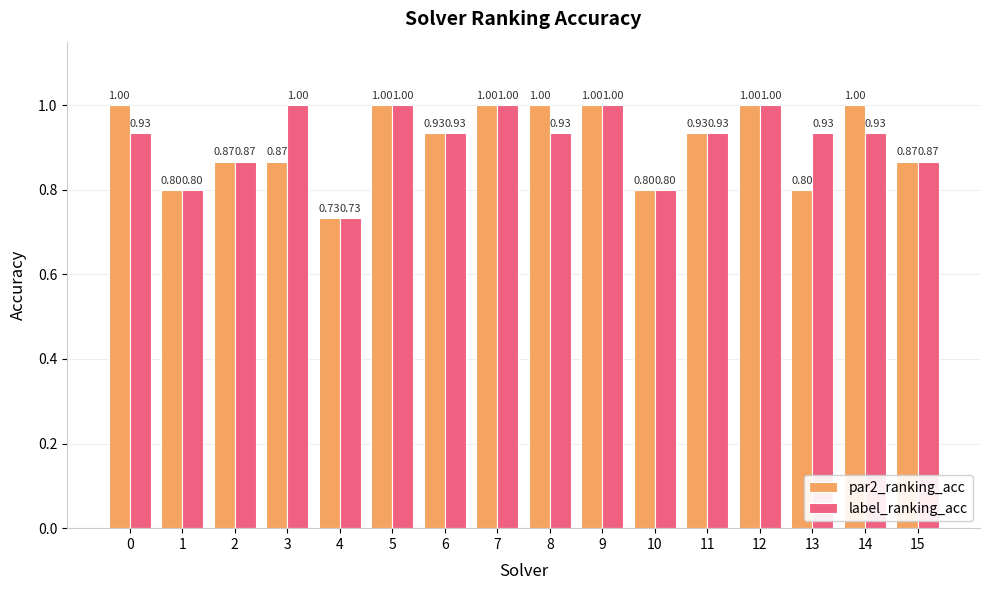

At how many categories does at least one series exceed 0?

16